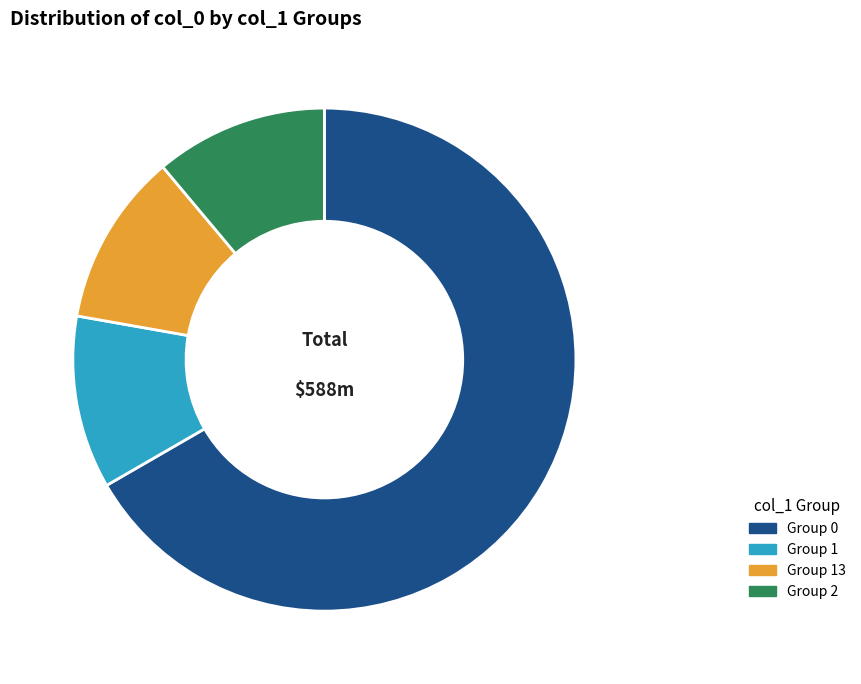

Which slice is the largest?

Group 0